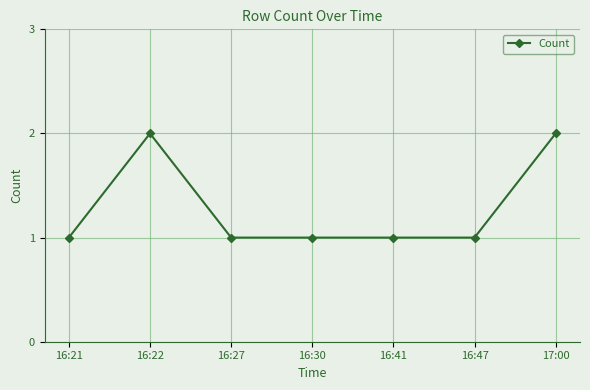

Between 16:22 and 16:27, which is larger?

16:22